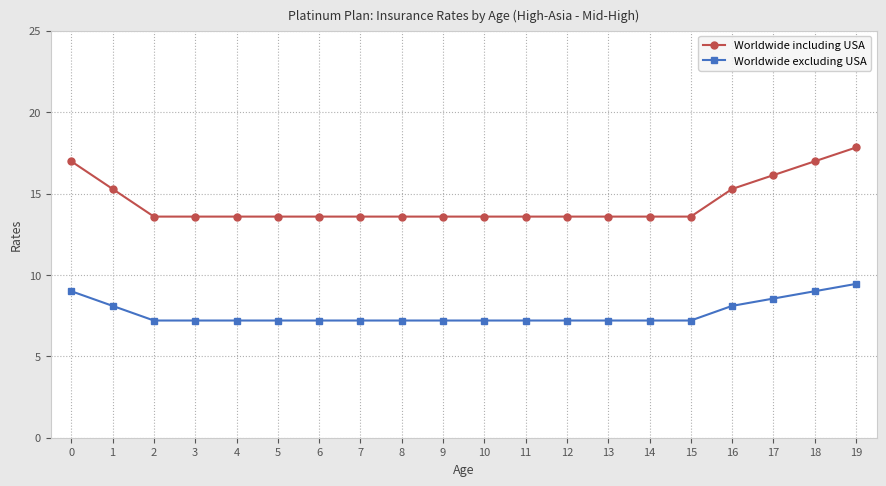

What is the value of the Worldwide excluding USA point at the 12th from the left?

7.2